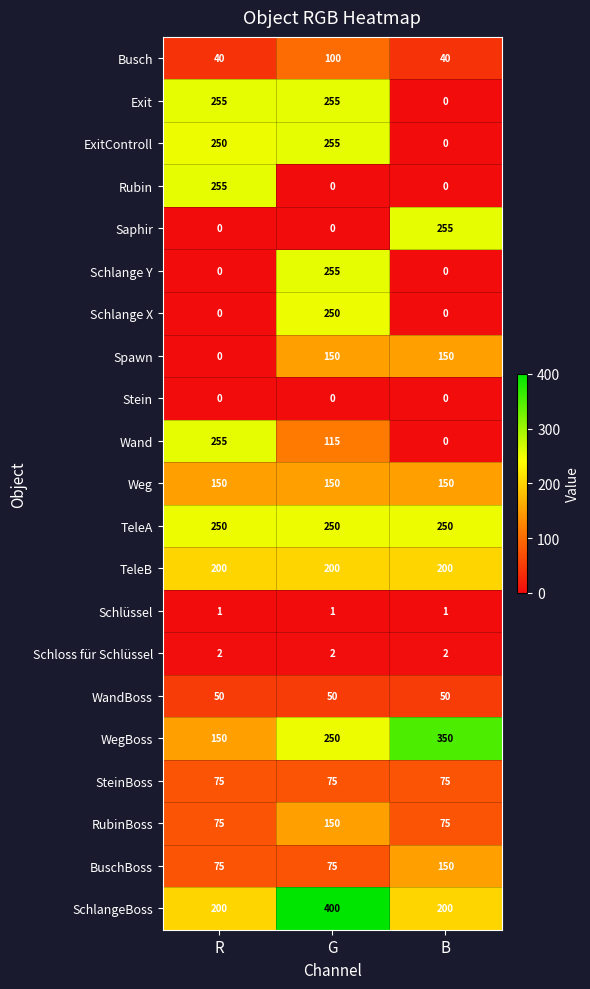

Read the Weg value at G.

150